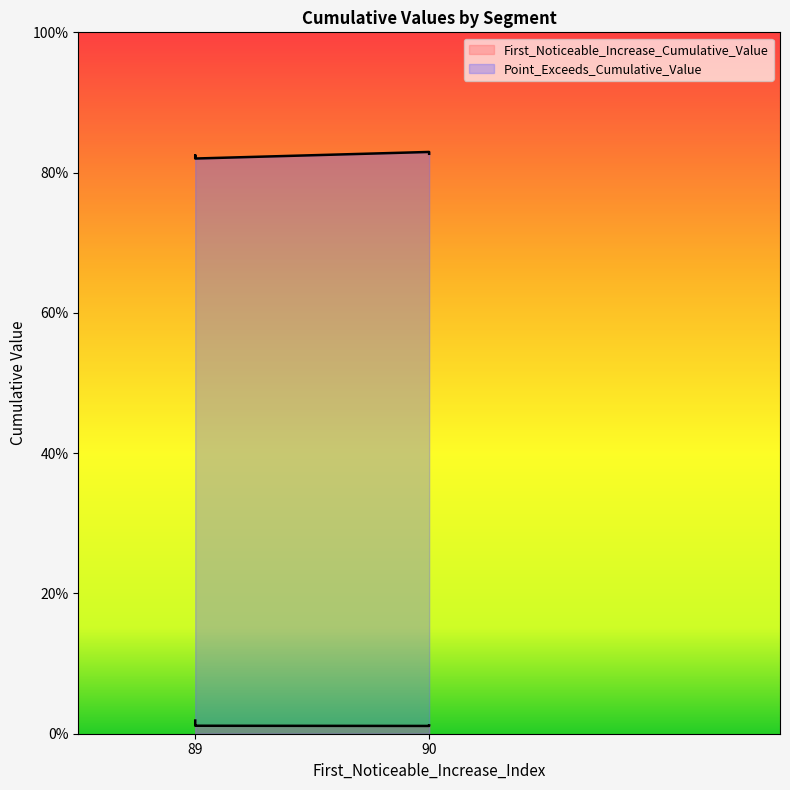

Is it true that Point_Exceeds_Cumulative_Value equals 0.8 at 89?

True